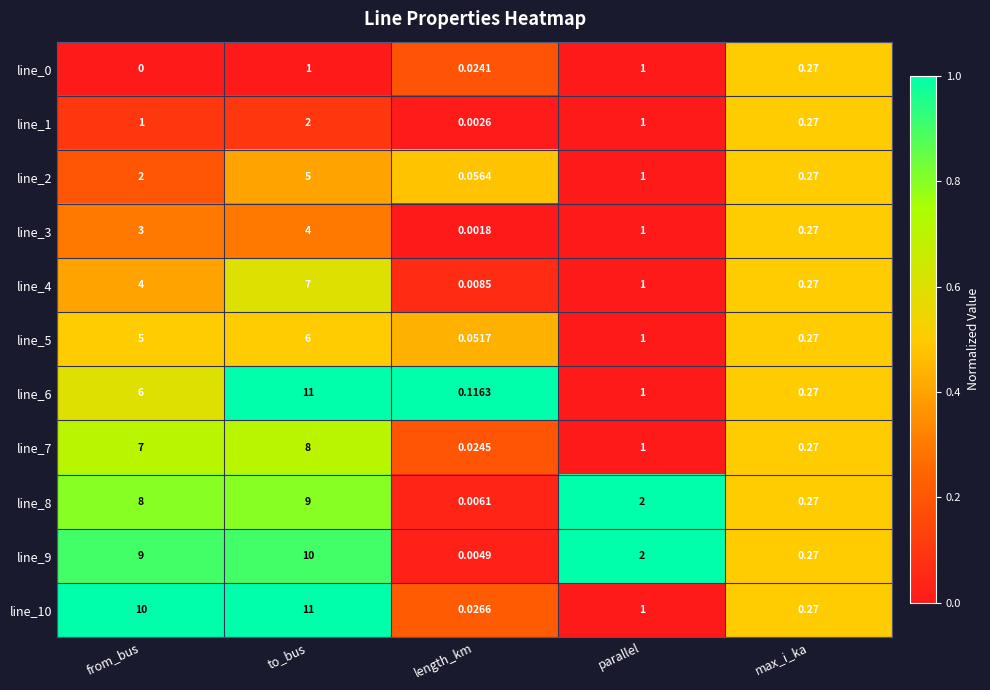

How many categories are shown in the chart?

5